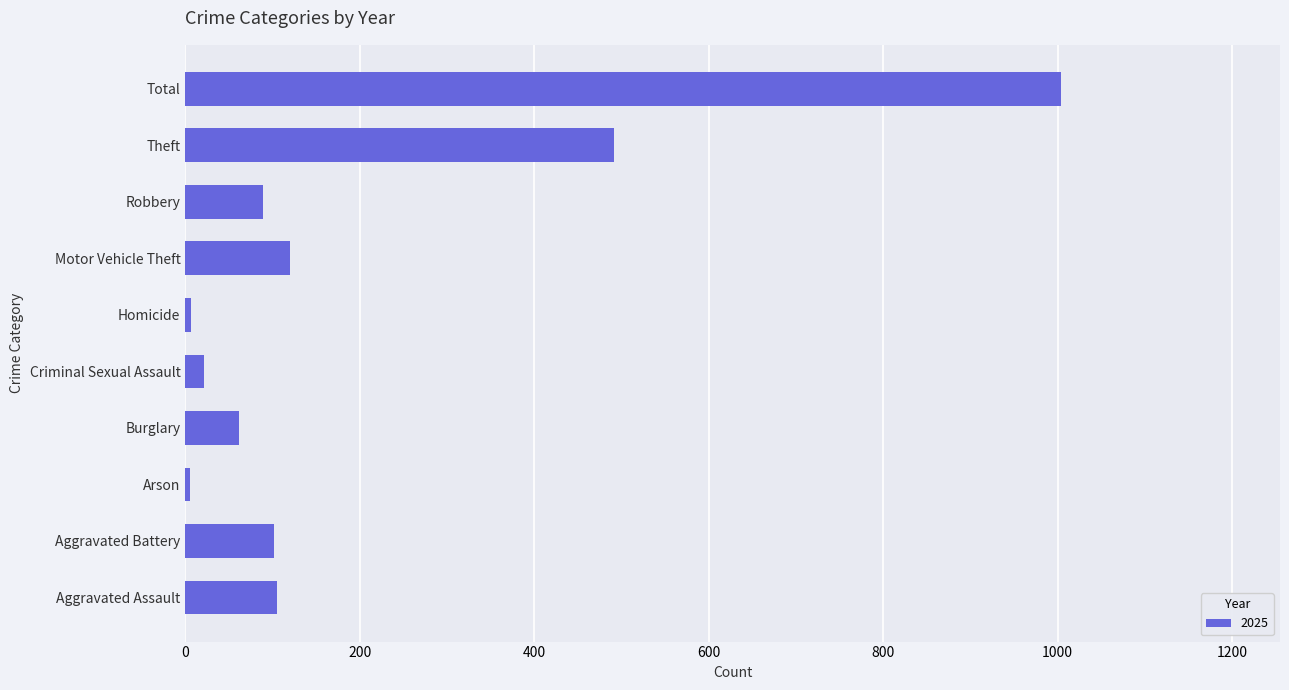

Is it true that the value at Aggravated Assault is 41?

False